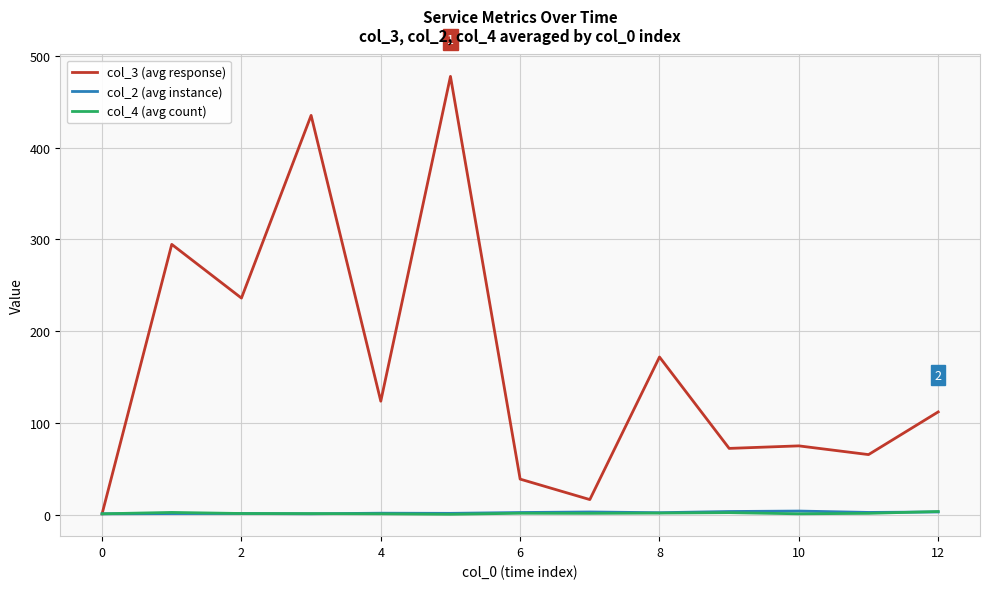

Which series has the widest spread of values?

col_3 (avg response)